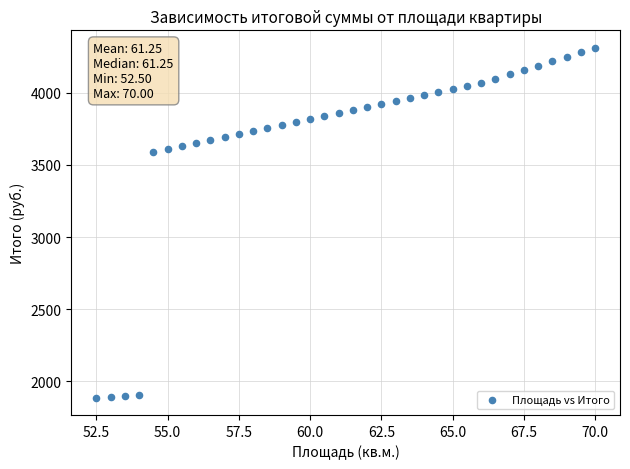

What is the range of X values (max minus min)?

17.5